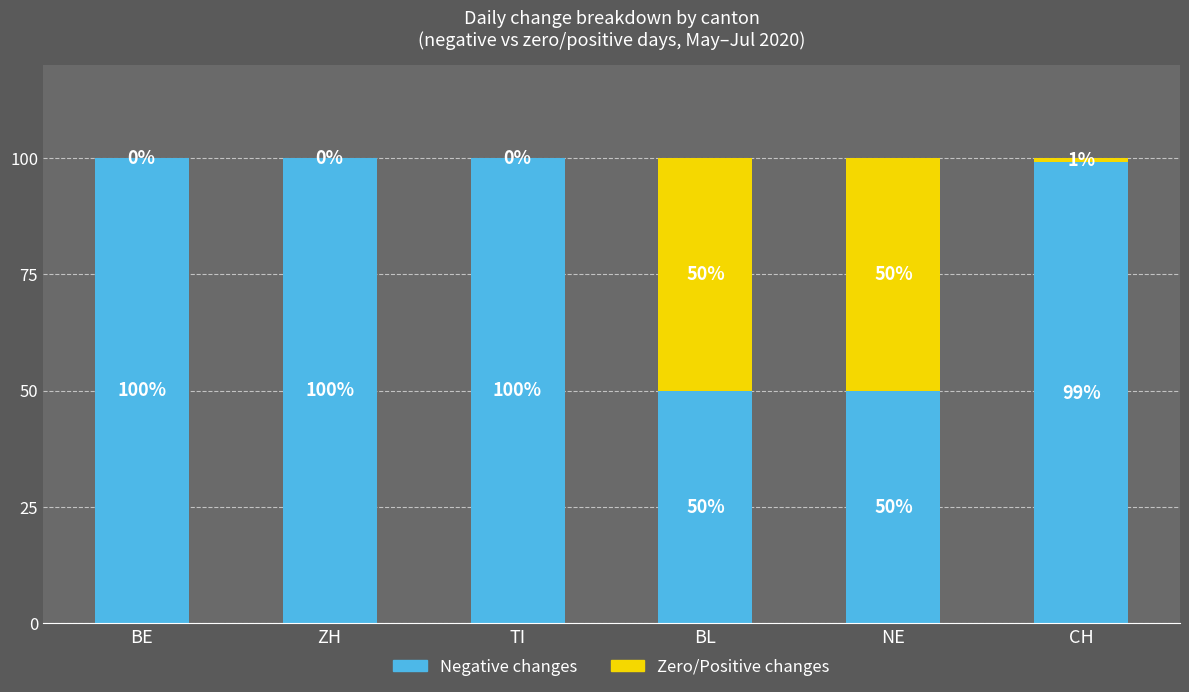

What is the total value across all series at BE?

100